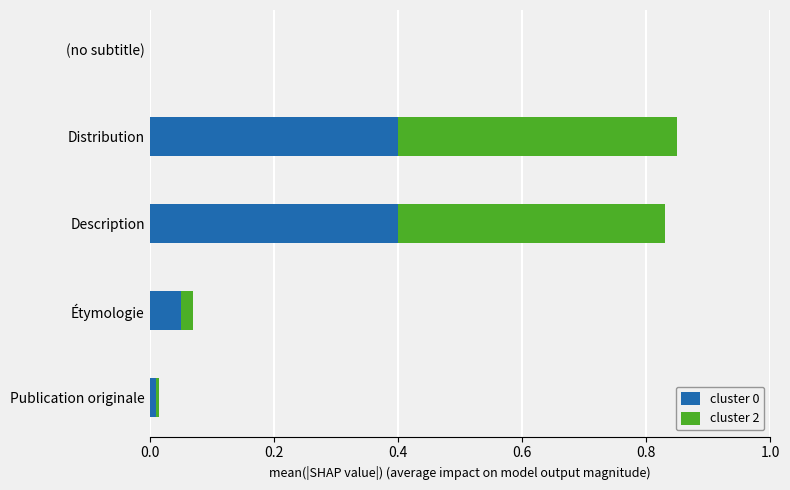

The cluster 0 series shows 0.0 at Étymologie. True or false?

False